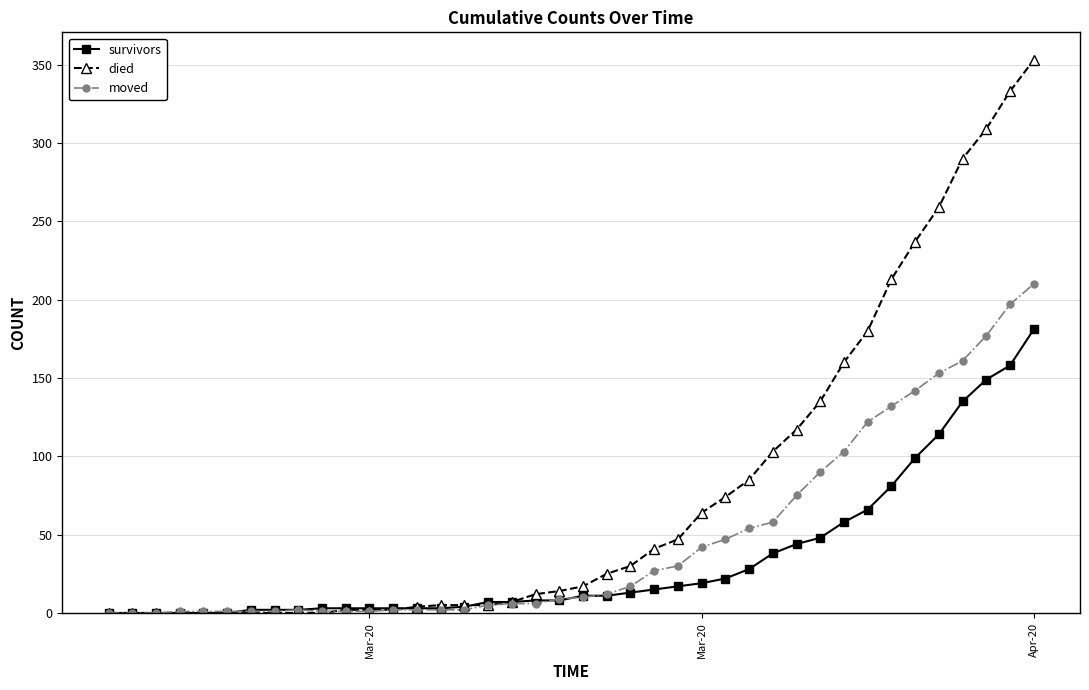

Which series has the widest spread of values?

died